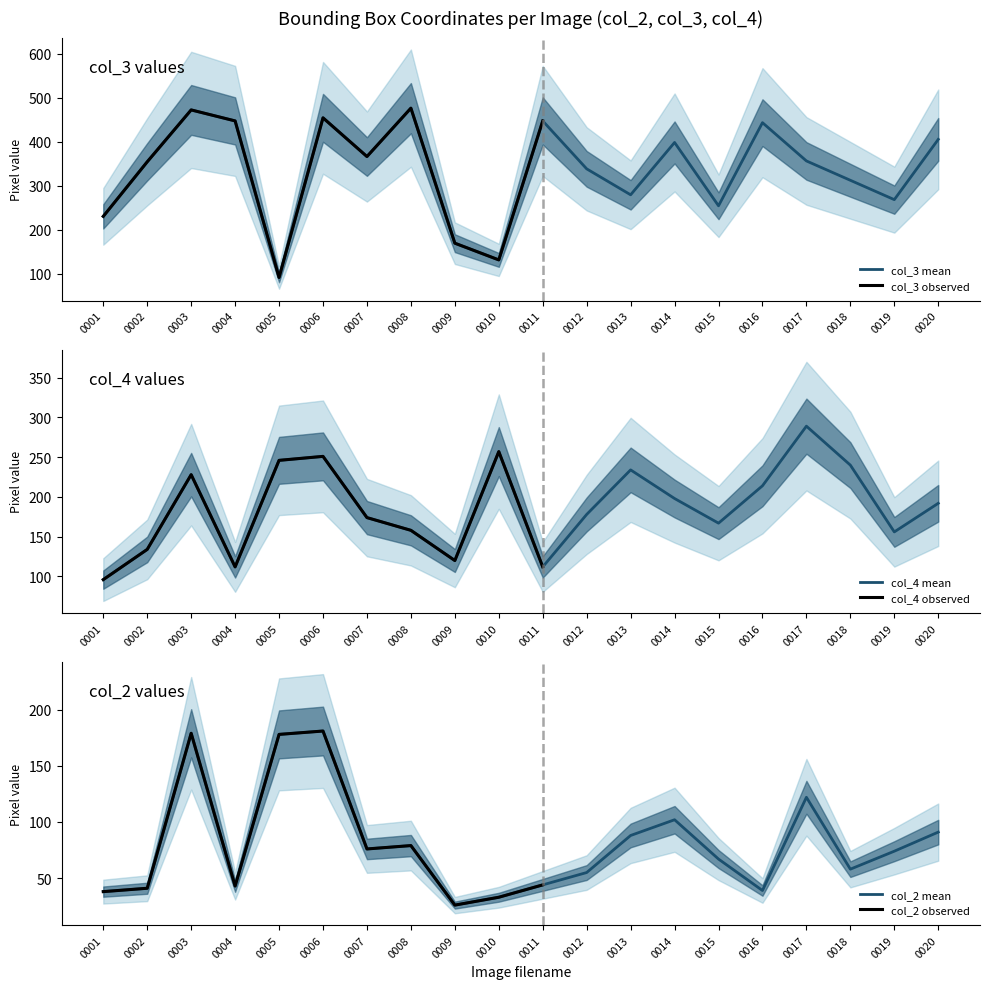

The value of col_3 mean at 0004 is 447. True or false?

True